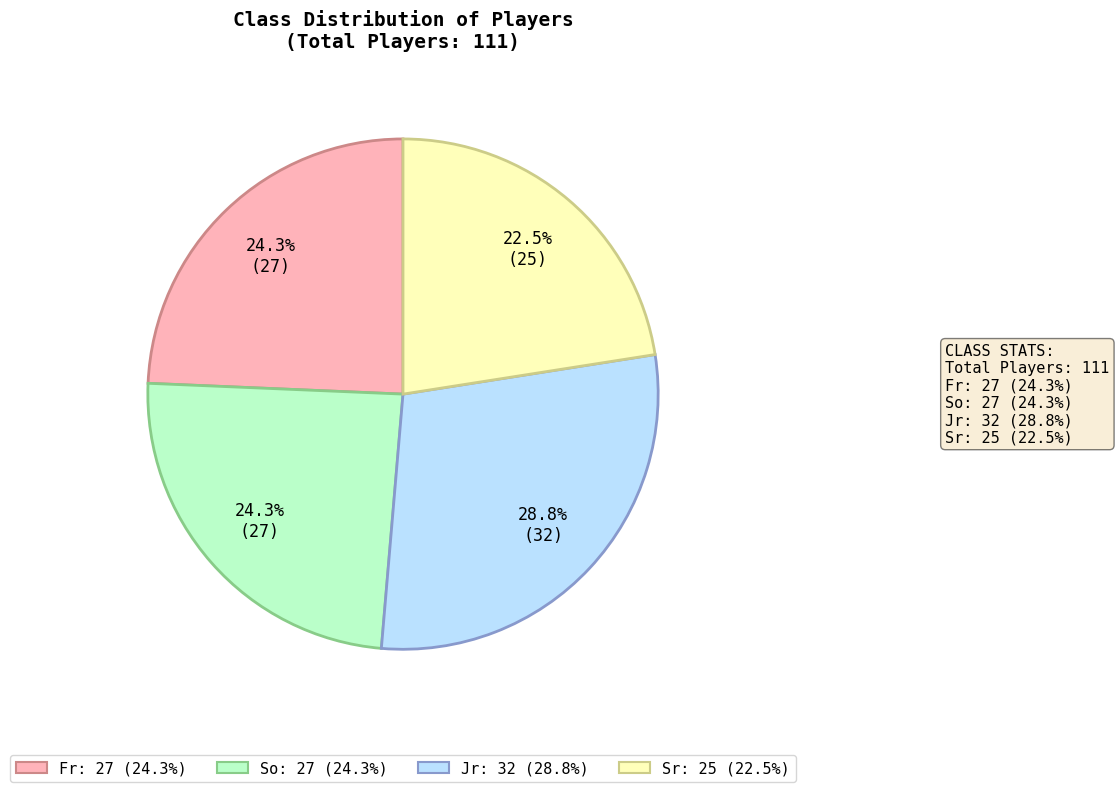

Which has a higher value, Sr or So?

So